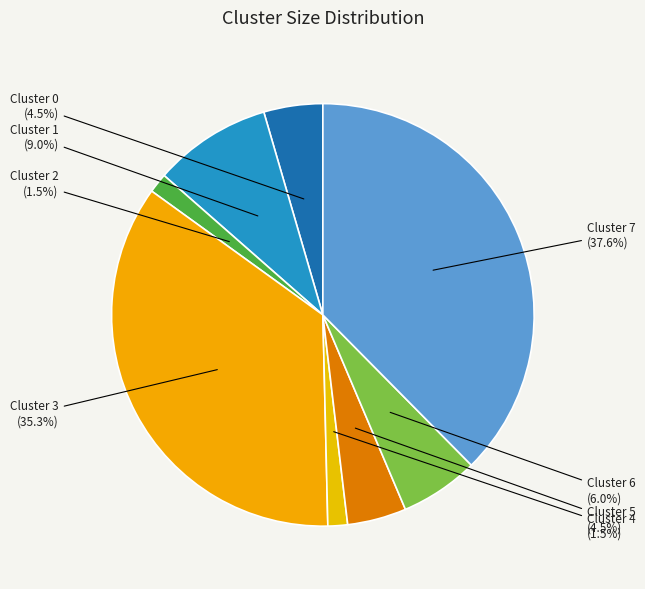

Is it true that Cluster 6 is 17% of the pie?

False